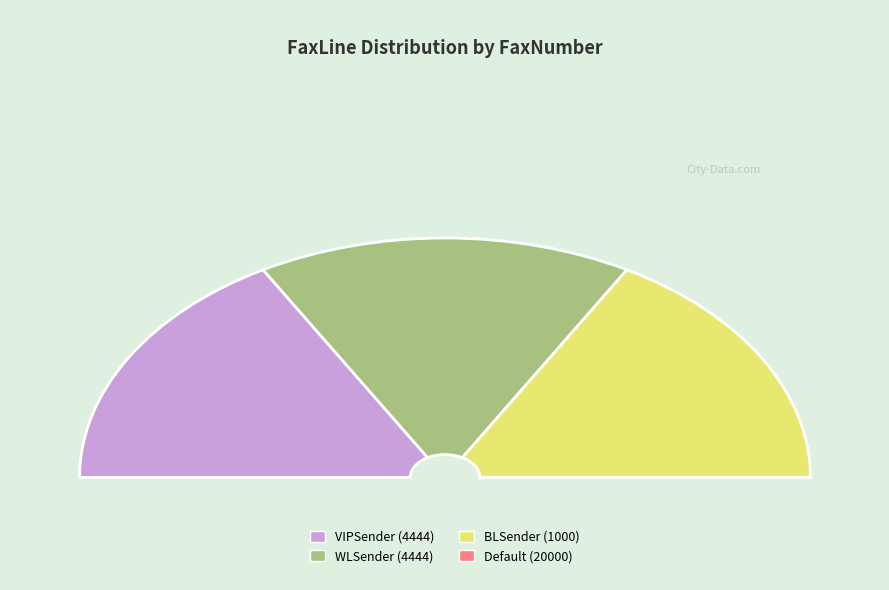

True or false: WLSender (4444) accounts for 41% of the total.

False